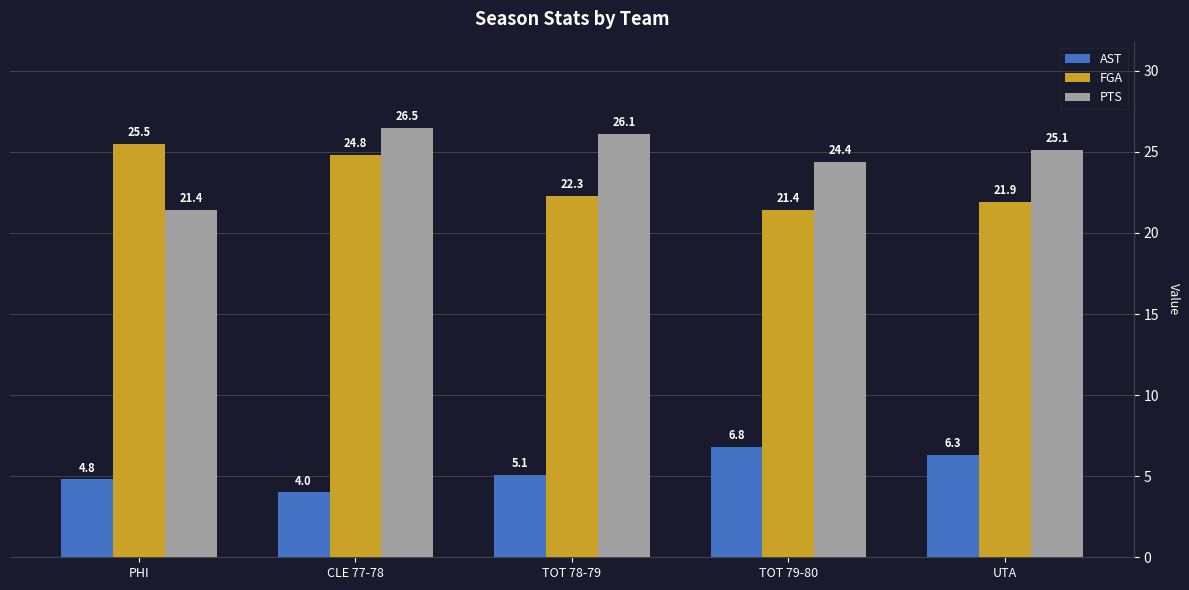

What position from the left is CLE 77-78?

2